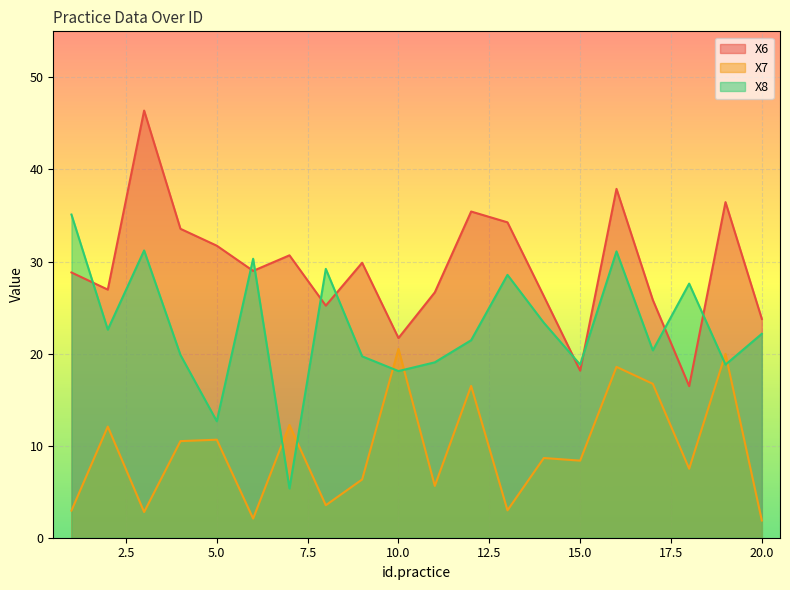

How many lines are shown in the chart?

3